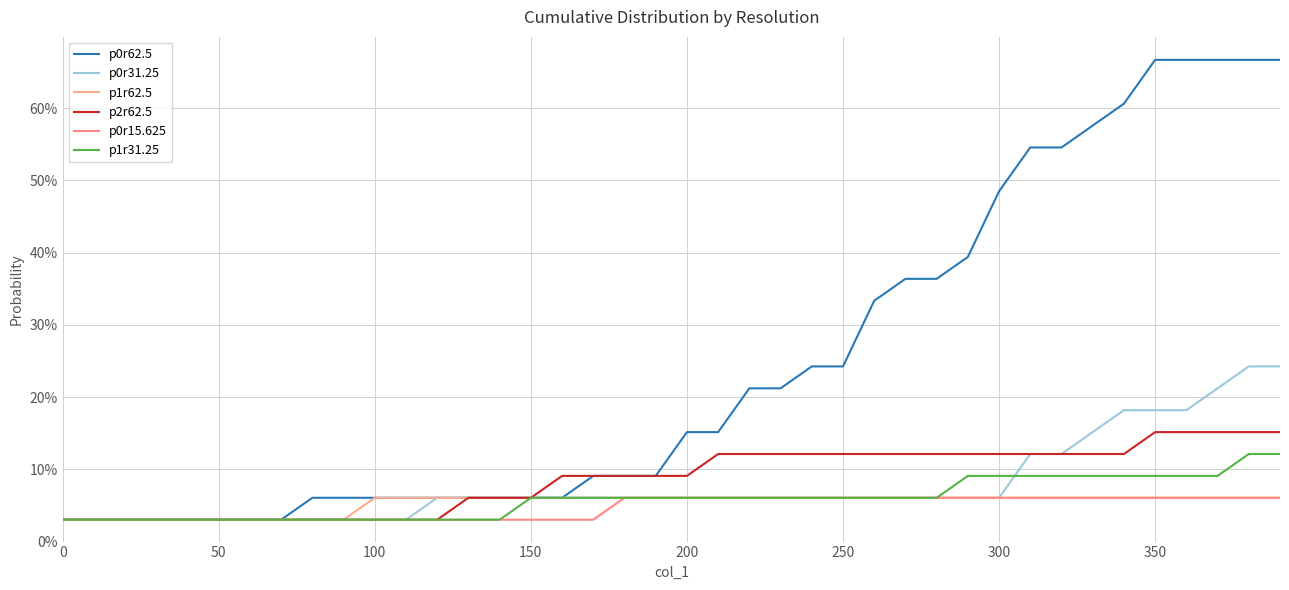

Does the chart display data point markers on the line(s)?

No